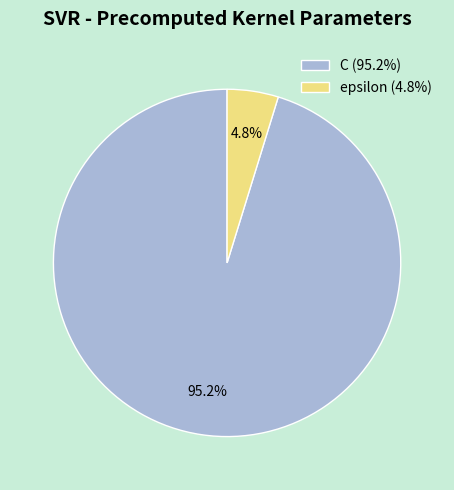

Between epsilon (4.8%) and C (95.2%), which is larger?

C (95.2%)